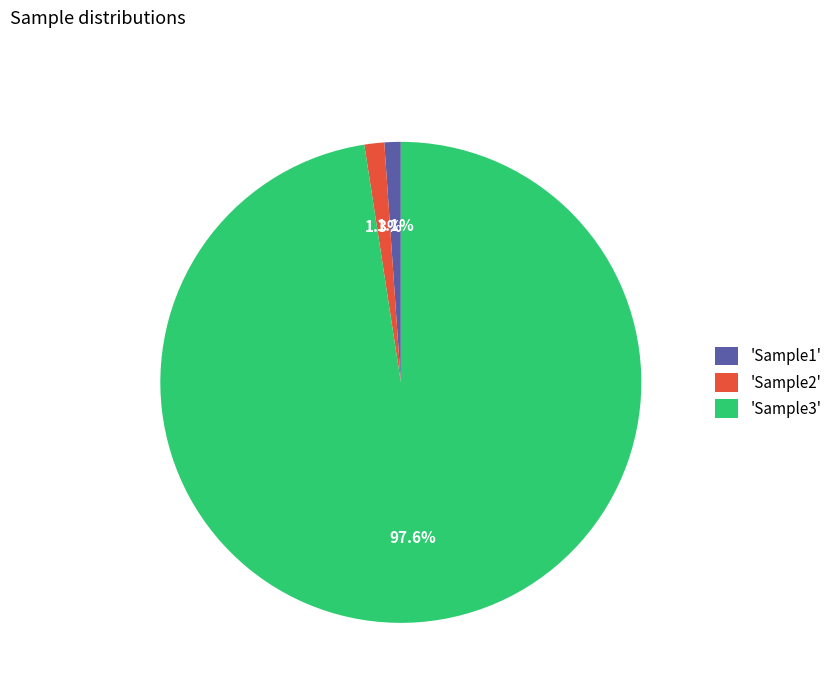

How many segments does this pie chart have?

3